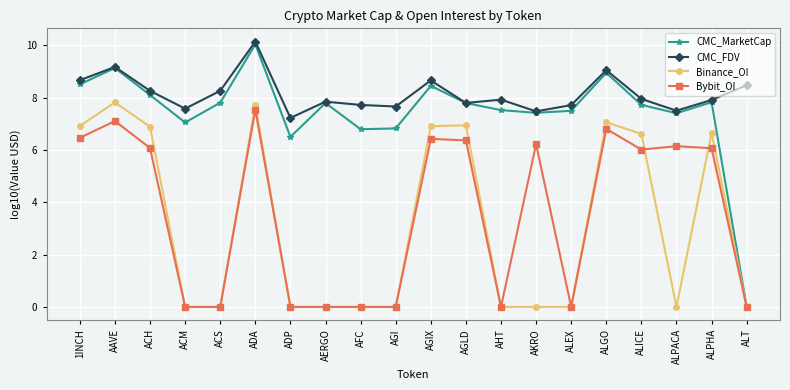

Is the value of Binance_OI at AKRO greater than the value of Bybit_OI at ALGO?

No